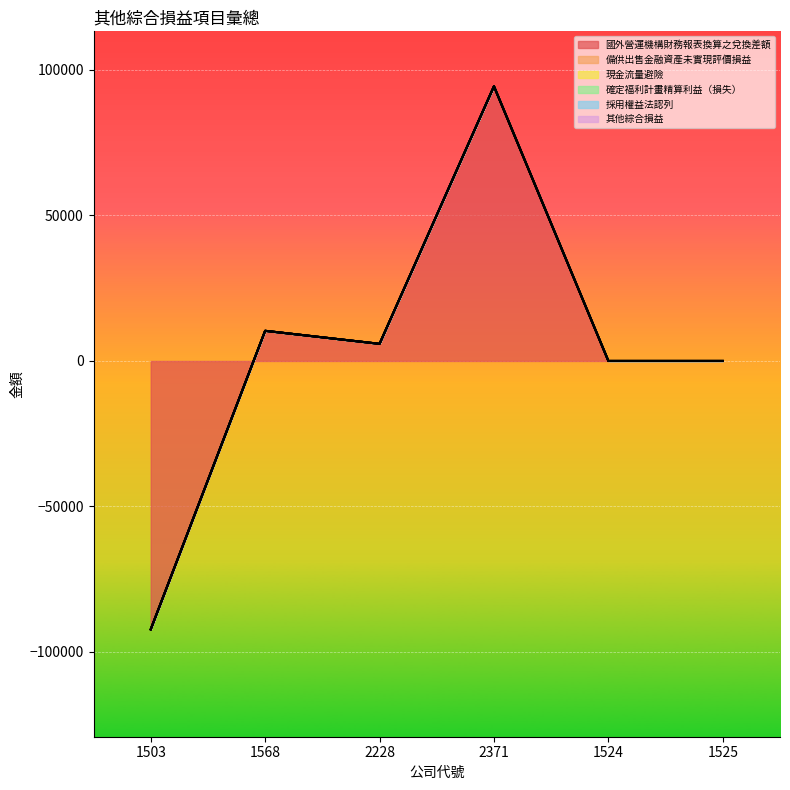

Which series has the widest spread of values?

國外營運機構財務報表換算之兌換差額